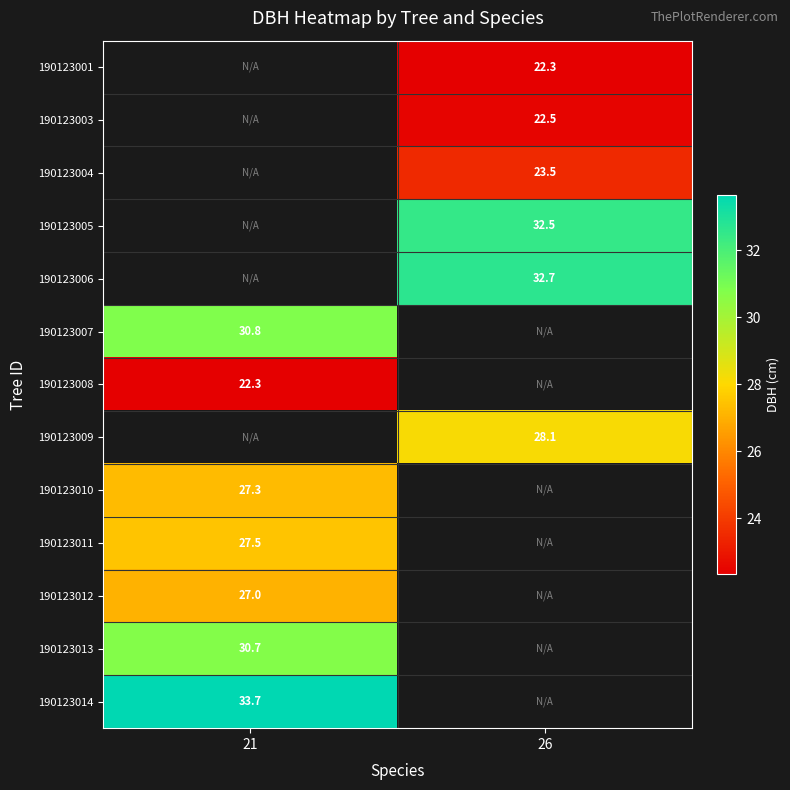

What is the spread (max minus min) of values at 26?

10.3